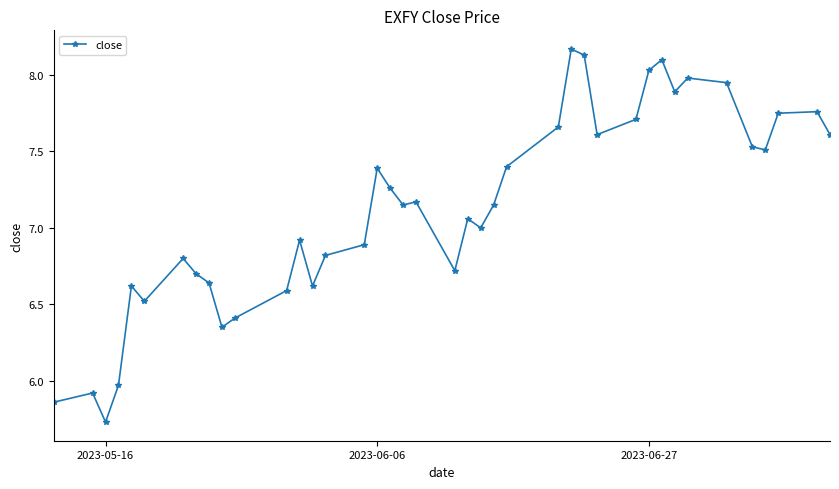

What is the difference between the maximum and minimum values?

2.4